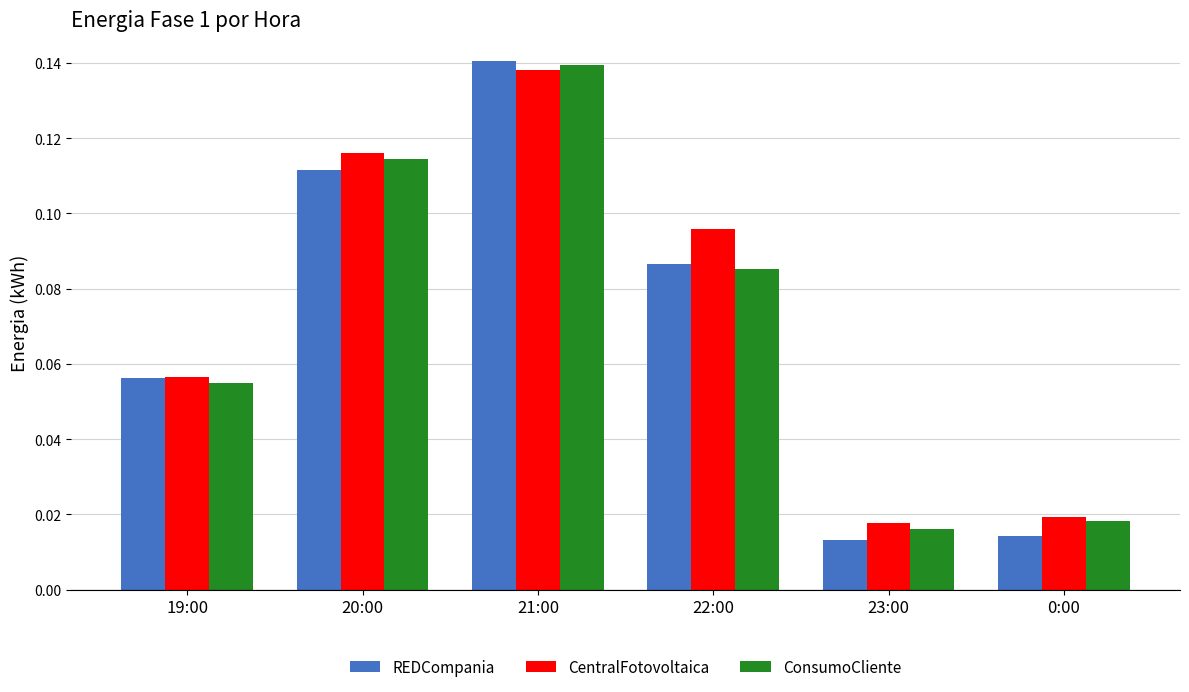

The value of CentralFotovoltaica at 20:00 is 0.2. True or false?

False